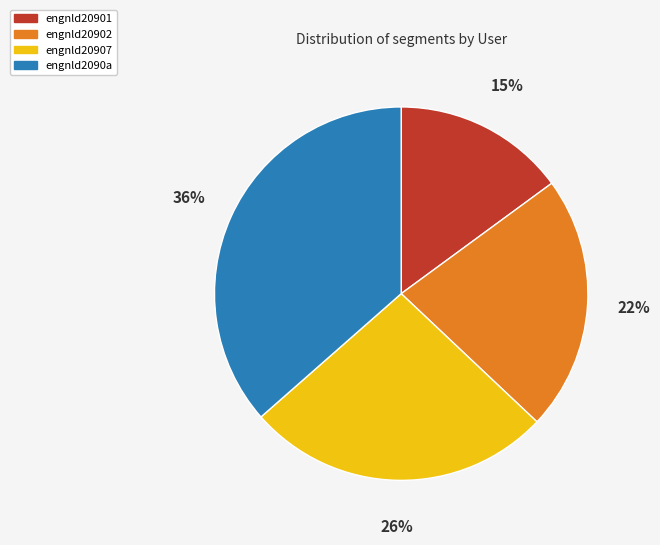

Do engnld20901 and engnld20902 together represent more than half of the pie?

No